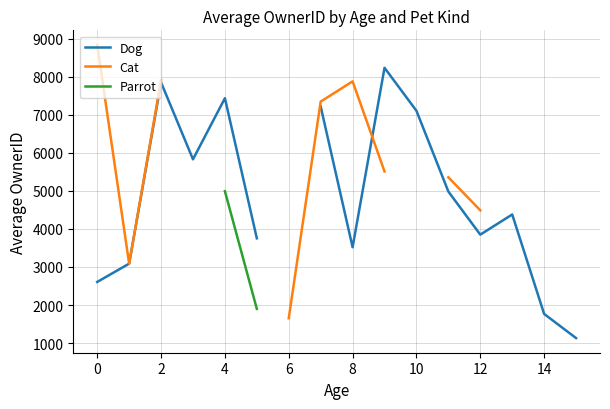

True or false: Cat has more than 0 points higher than both neighbors.

True